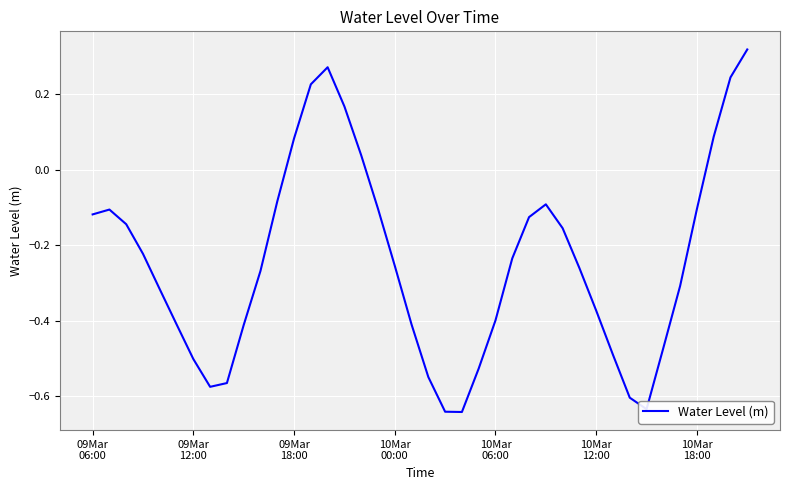

How many lines are shown in the chart?

1